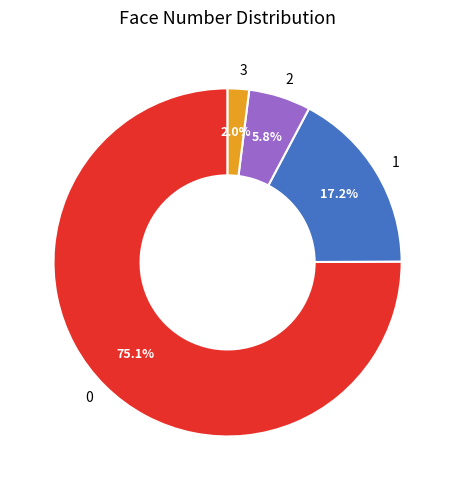

Rank the categories by value from lowest to highest.

3, 2, 1, 0